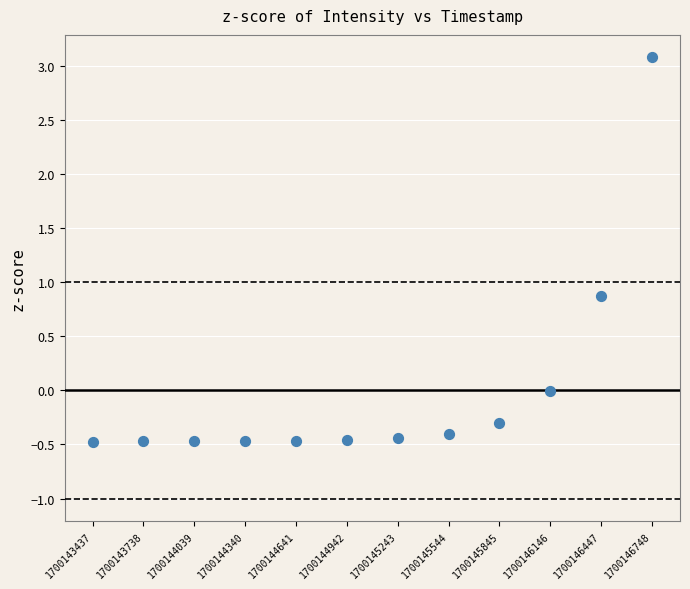

What Y value in the scatter plot is closest to 1?

0.9